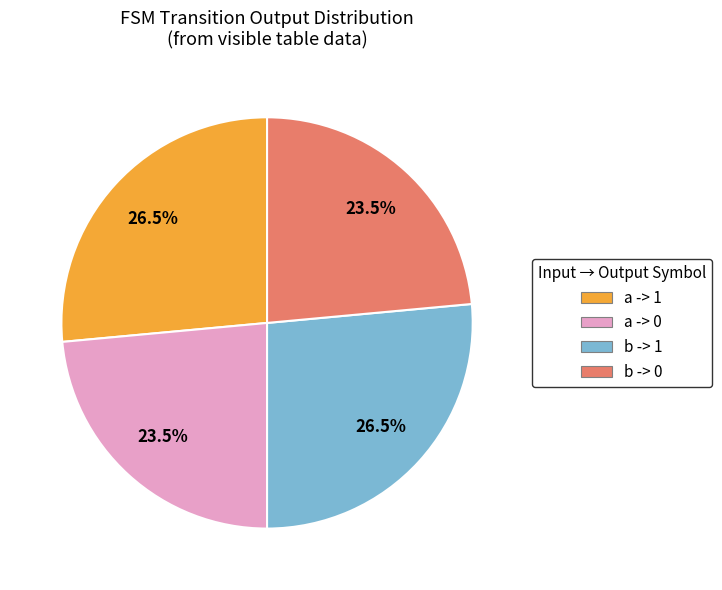

Does any single category account for the majority?

No